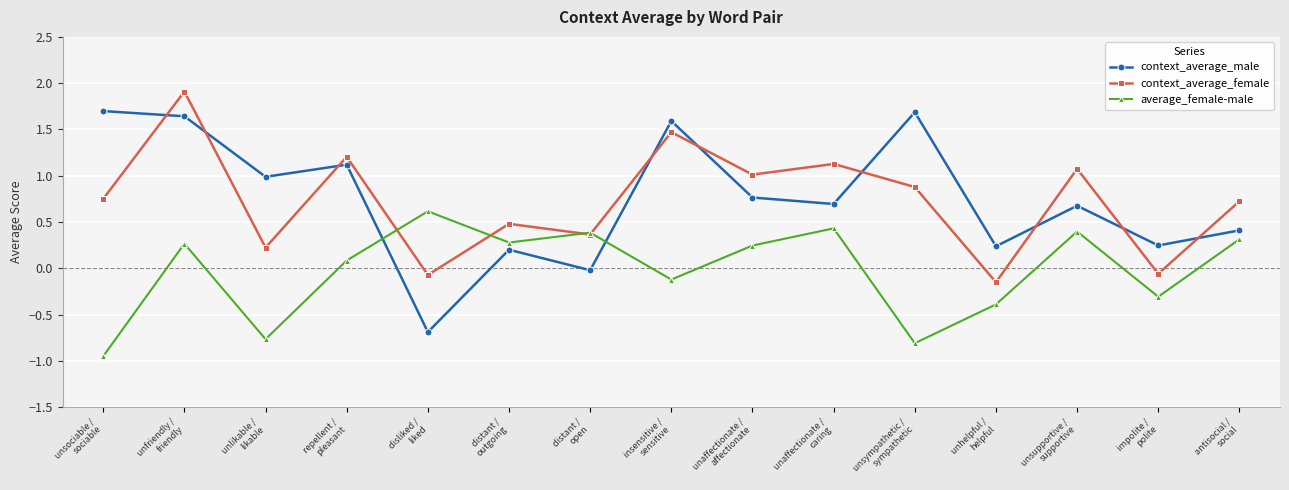

In context_average_female, how many points are higher than both neighbors (excluding endpoints)?

6